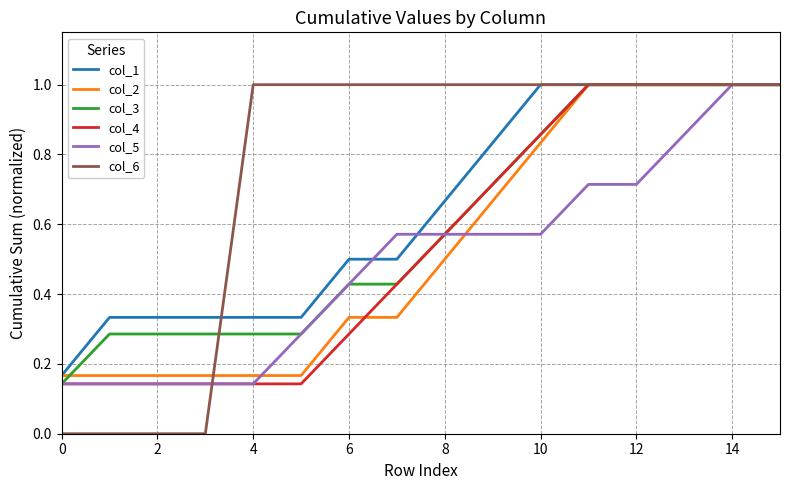

Which series has the largest range (max minus min)?

col_6